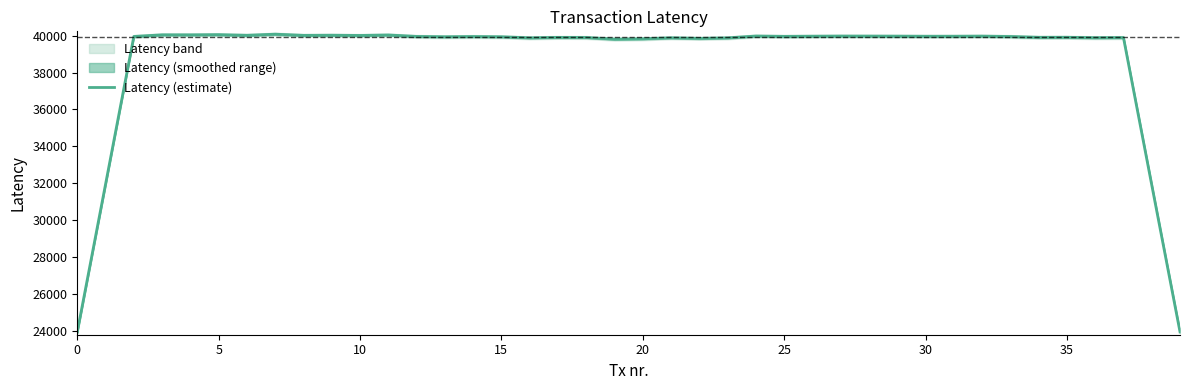

What is the highest value of the Latency (estimate) series?

40076.2